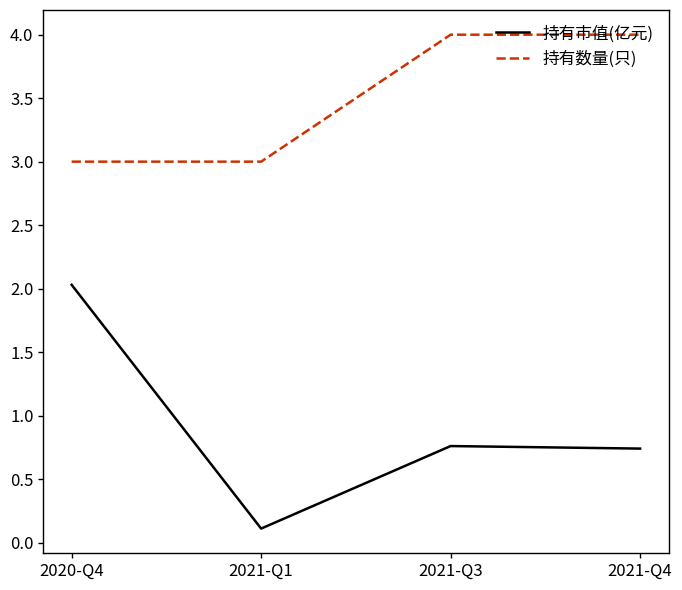

How many lines are shown in the chart?

2